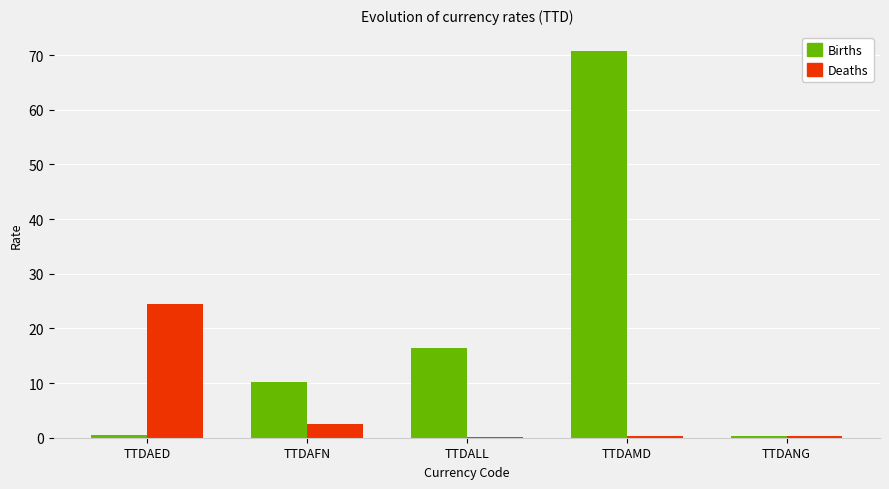

At which label is Deaths closest to 12?

TTDAFN